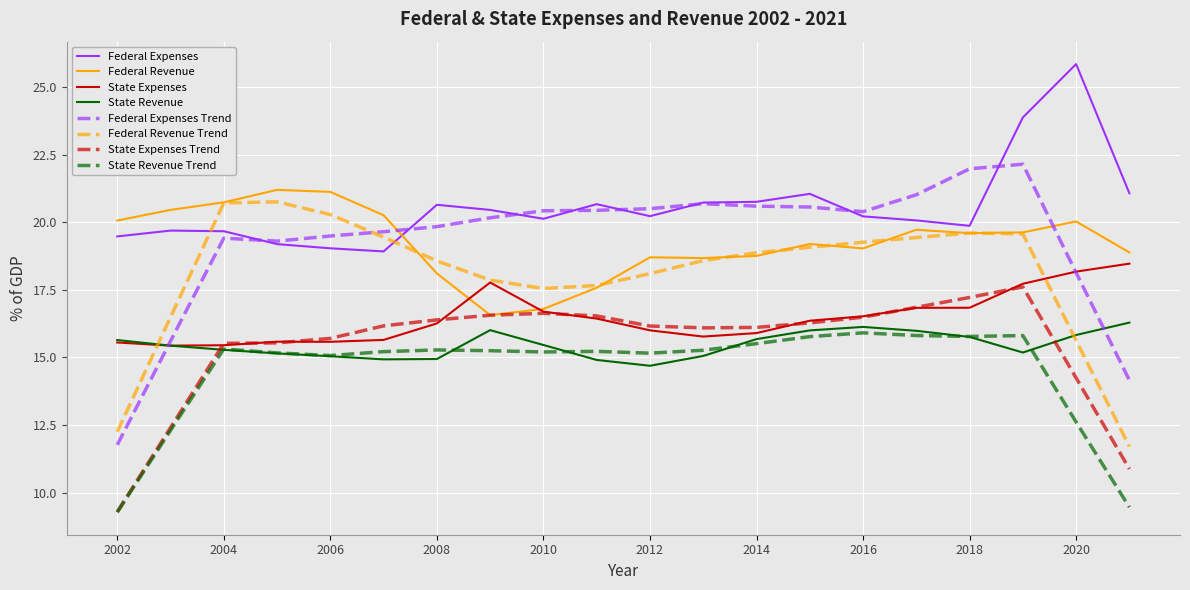

Which series has the largest range (max minus min)?

Federal Expenses Trend